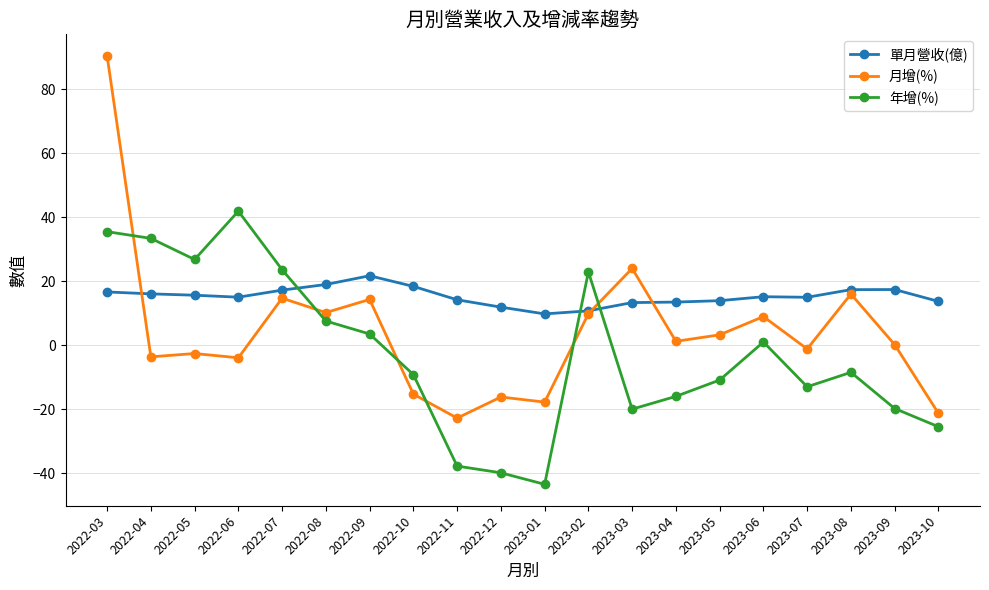

The 年增(%) series shows -5.4 at 2023-03. True or false?

False